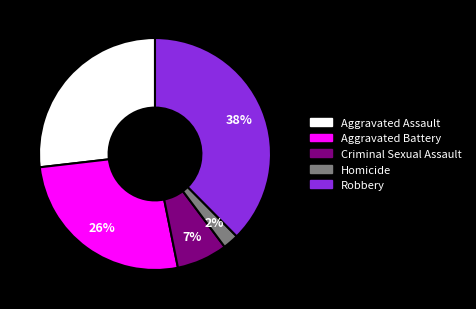

What is the largest slice in the pie chart?

Robbery